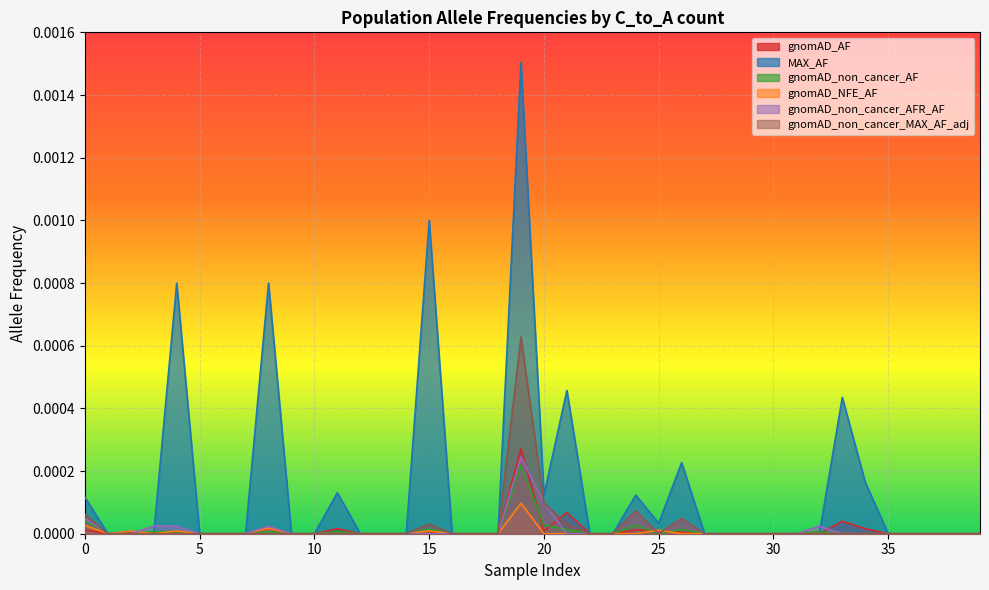

At how many categories does at least one series exceed 0?

16